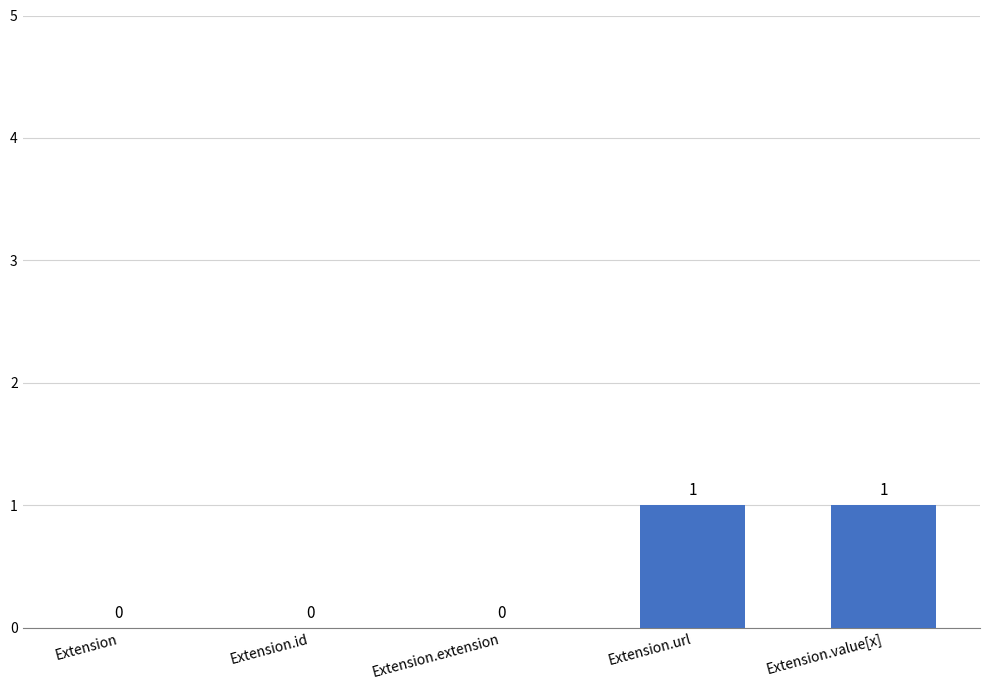

Are the bars grouped side by side (vs. stacked)?

No